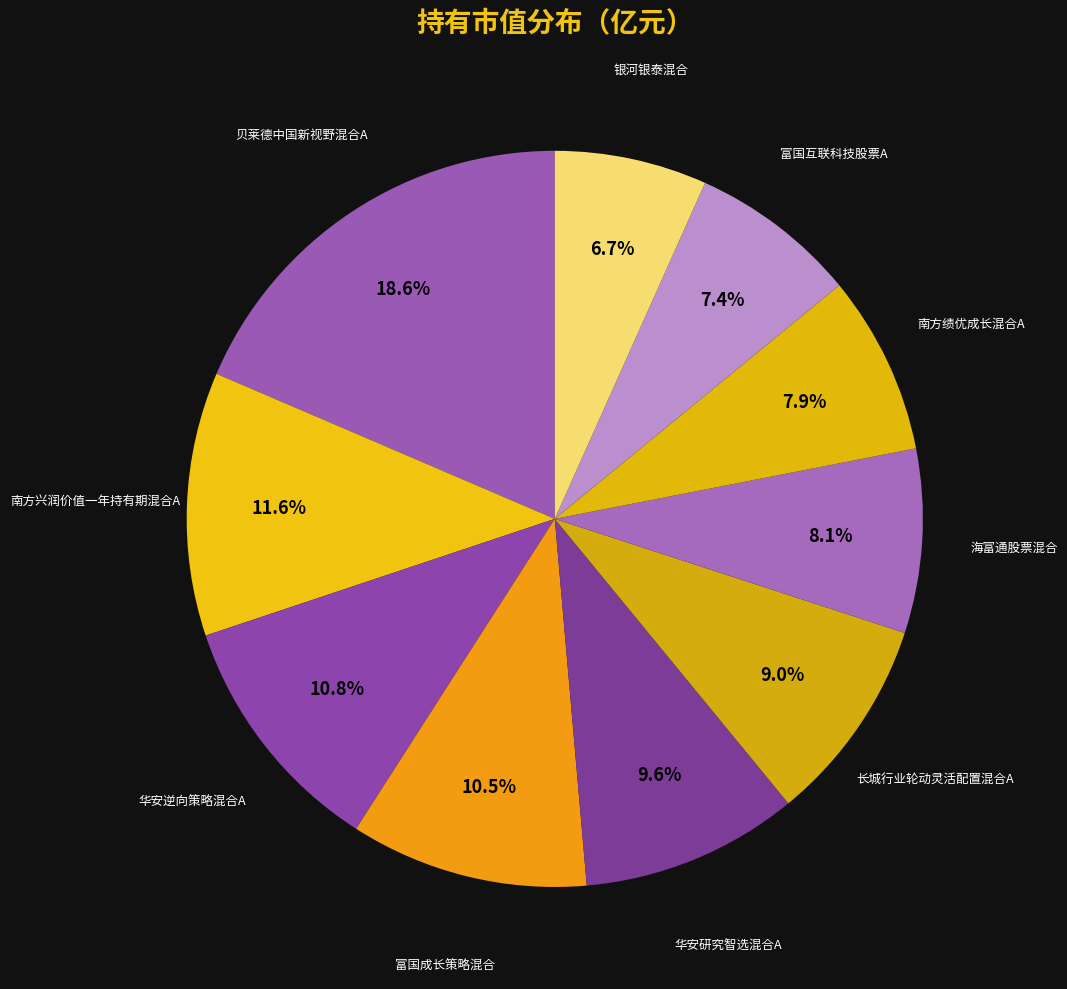

Count the number of slices in the pie.

10